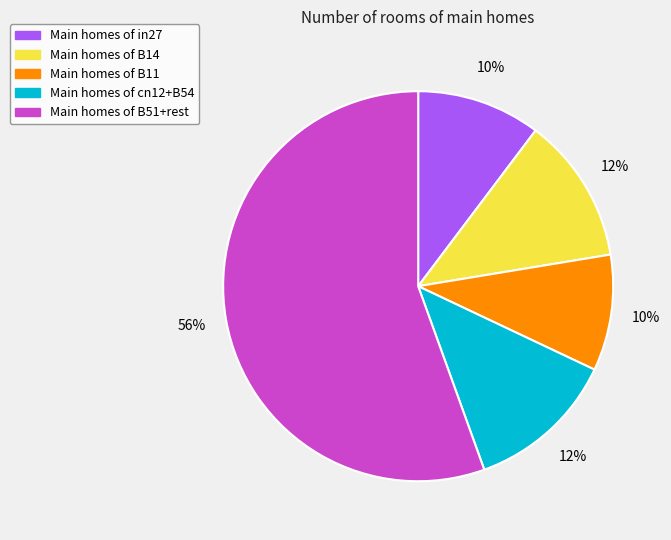

Count the number of slices in the pie.

5